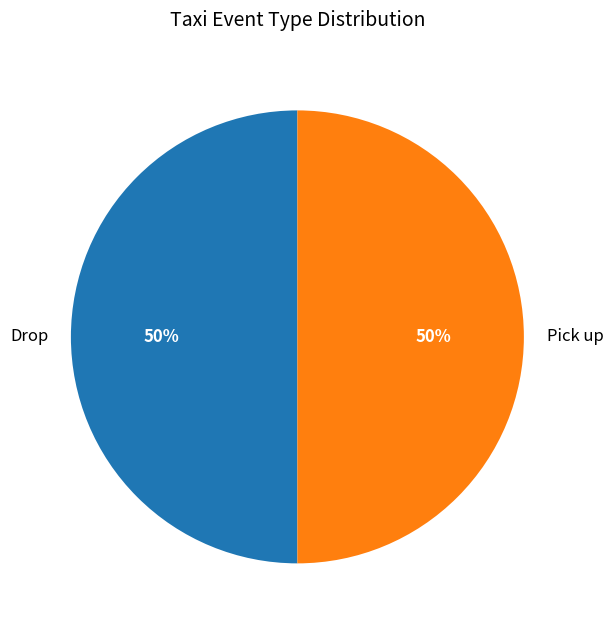

Is the sum of Pick up and Drop greater than half?

Yes